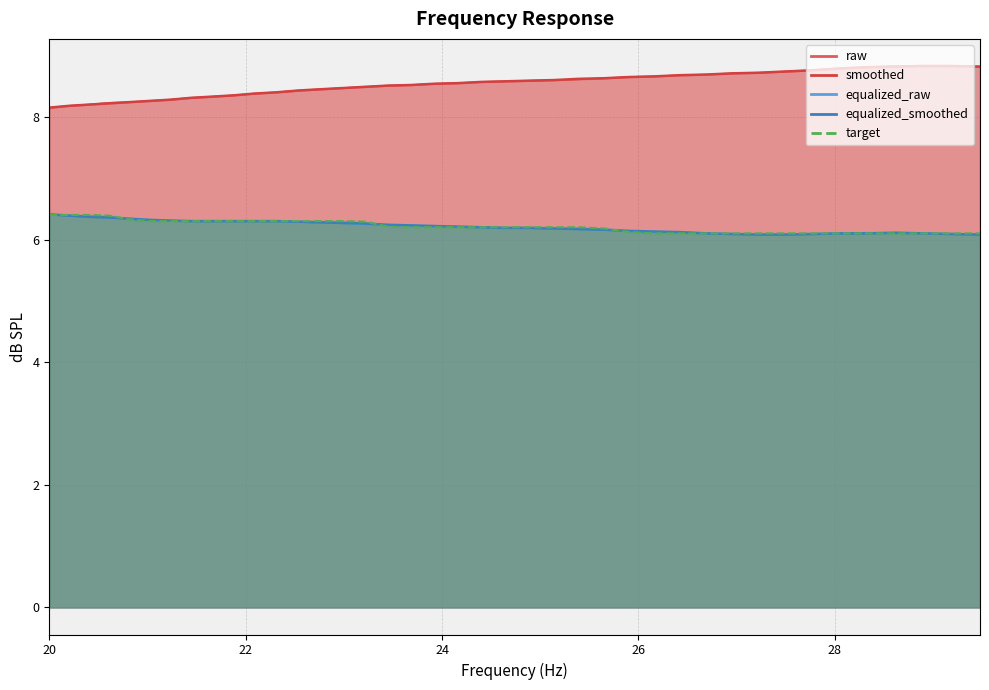

What is the sum of the target values at 28.33 and 22.76?

12.4